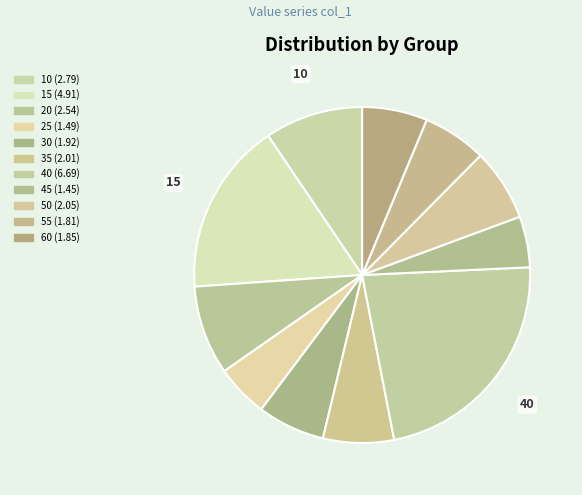

Which slice is the smallest?

45